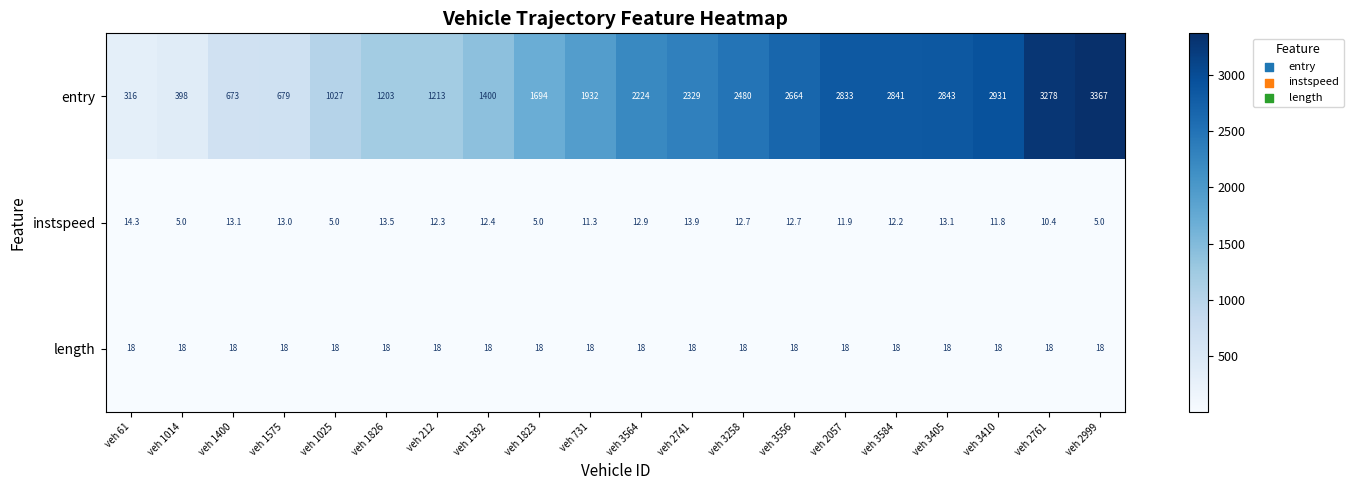

At which label does instspeed first exceed 12?

veh 61